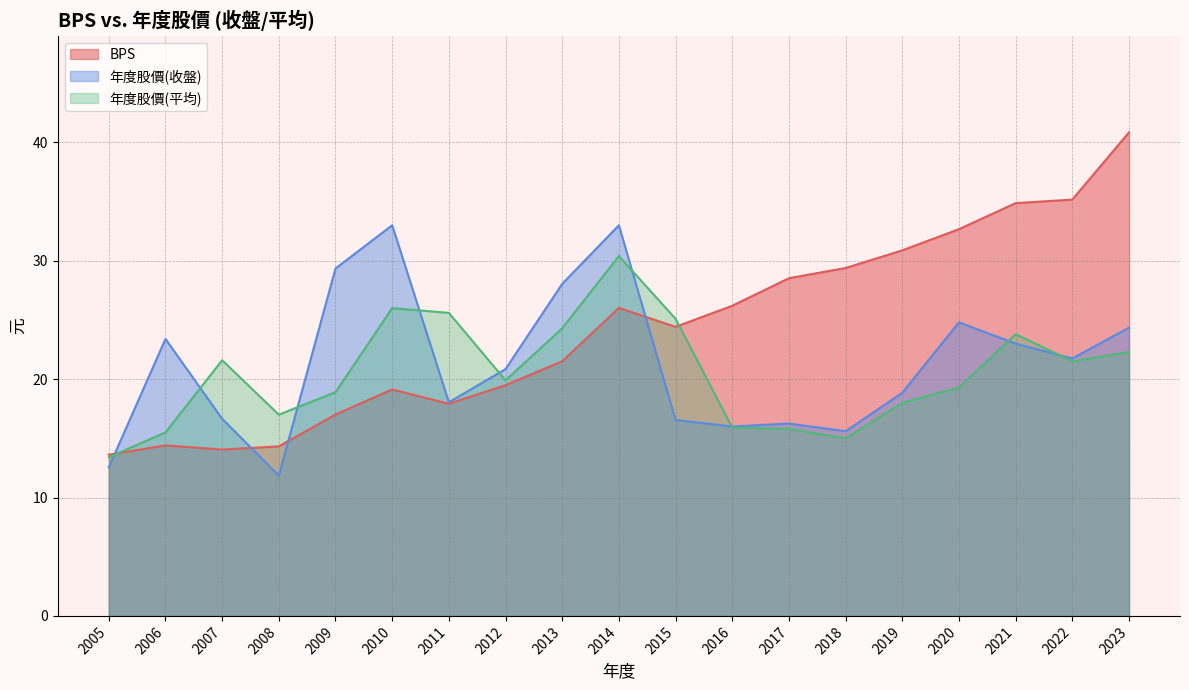

What is the maximum value shown in the chart?

40.9